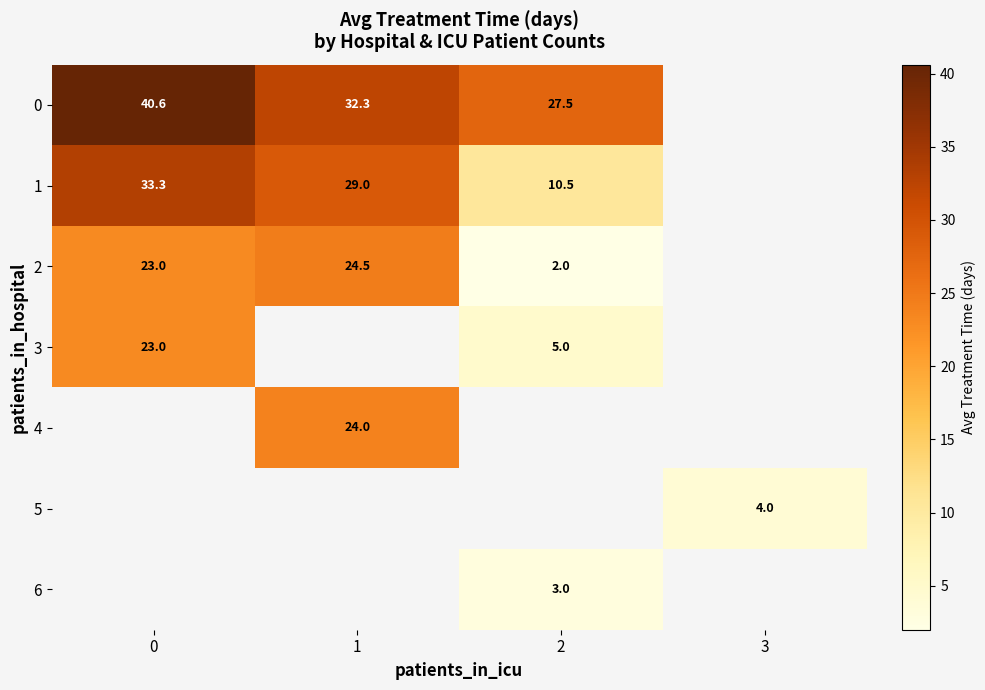

Is the value of 1 at 2 greater than the value of 3 at 0?

No